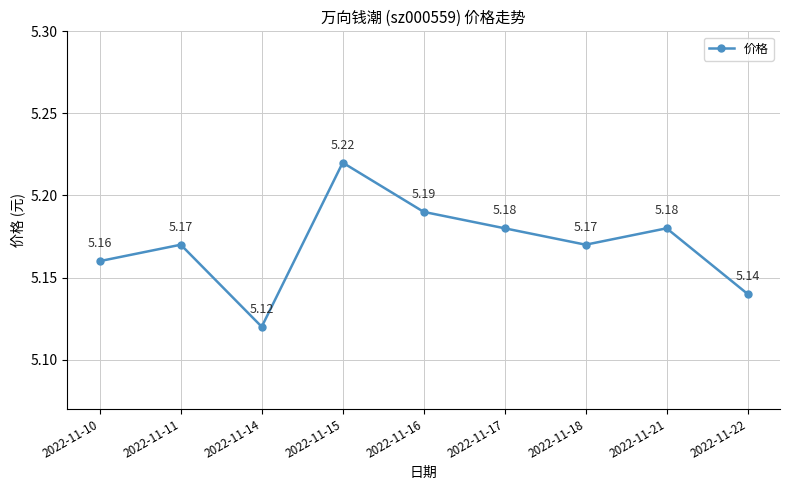

Which has a higher value, 2022-11-18 or 2022-11-16?

2022-11-16